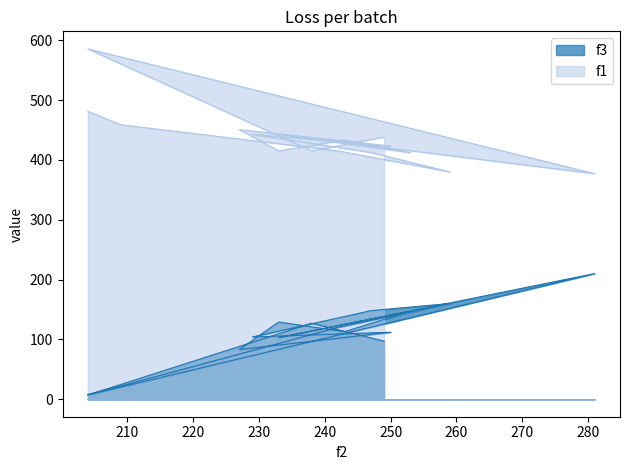

Reading left to right, extract all data points from this chart.

f3: 204=8.0	209=22.0	242=120.0	259=160.0	247=148.0	229=104.0	250=112.0	227=83.0	233=129.0	243=113.0	253=147.0	233=103.0	281=210.0	204=7.0	238=127.0	249=97.0
f1: 204=481.1	209=458.8	242=415.1	259=380.0	247=412.5	229=442.8	250=423.2	227=450.7	233=415.1	243=433.4	253=412.1	233=442.8	281=377.0	204=585.6	238=415.1	249=438.3